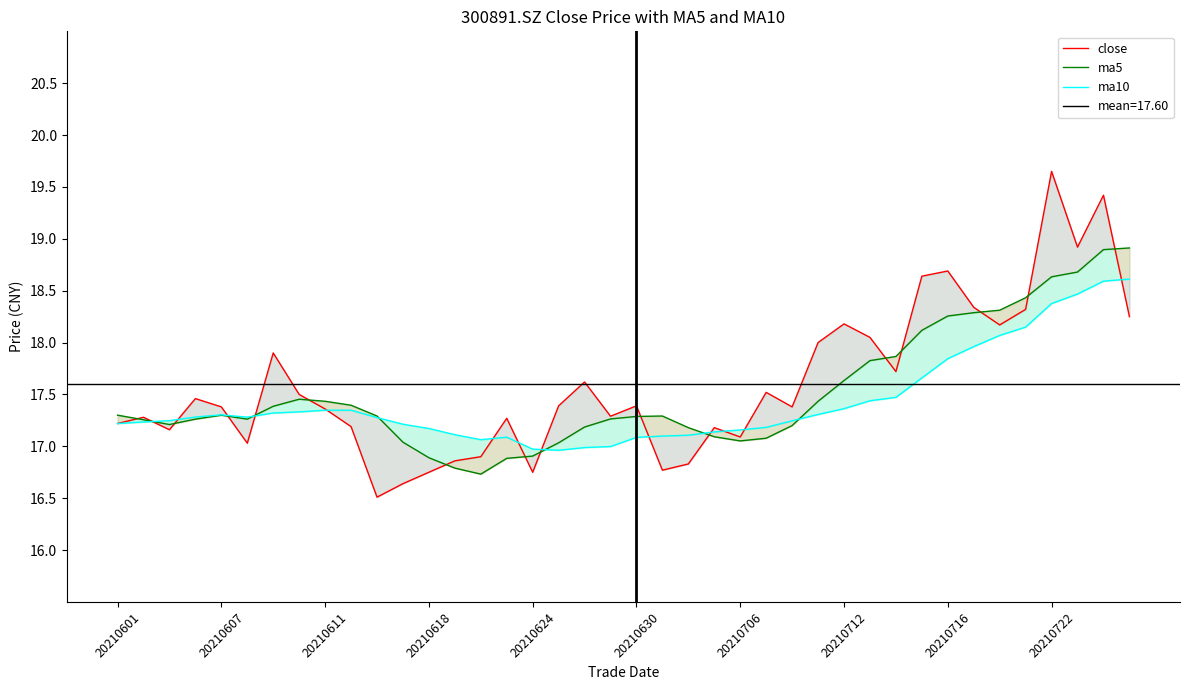

True or false: close has more than 1 points higher than both neighbors.

True